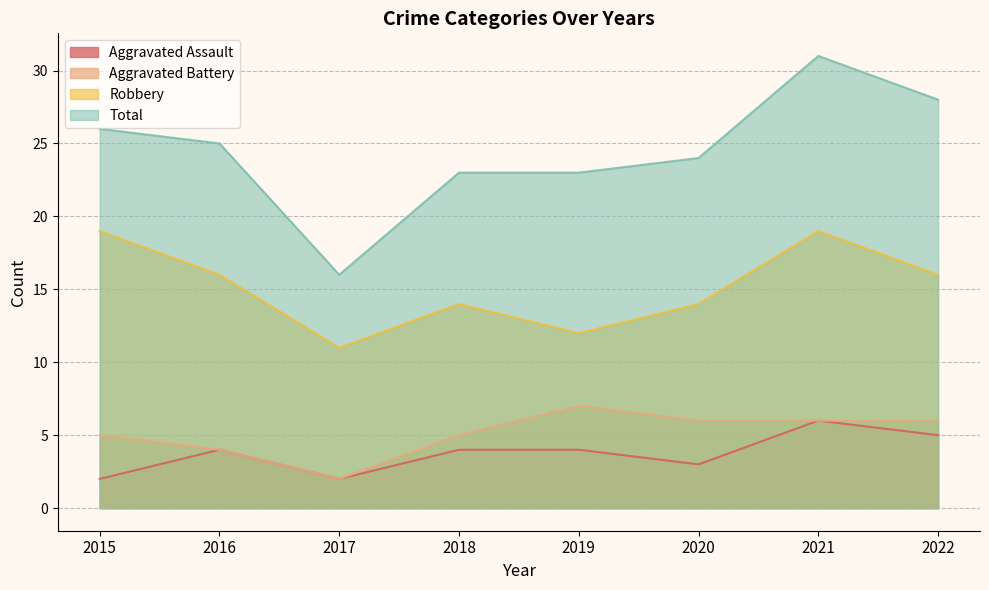

What is the smallest value displayed?

2